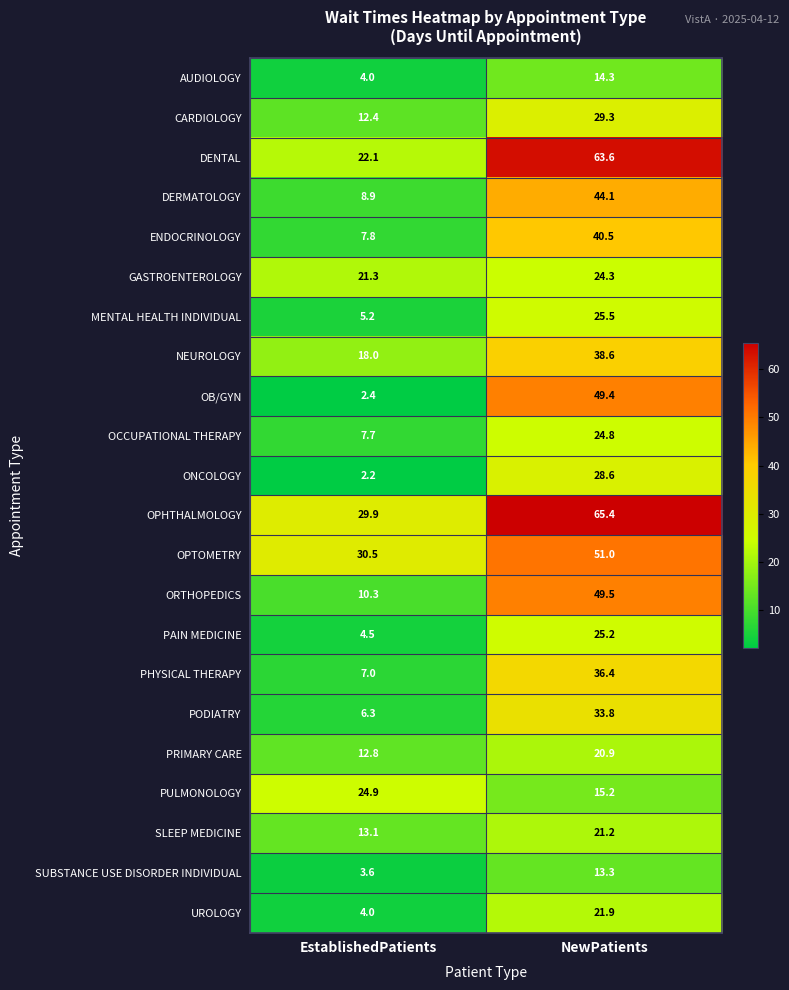

What is the difference between the OPHTHALMOLOGY values at NewPatients and EstablishedPatients?

35.5